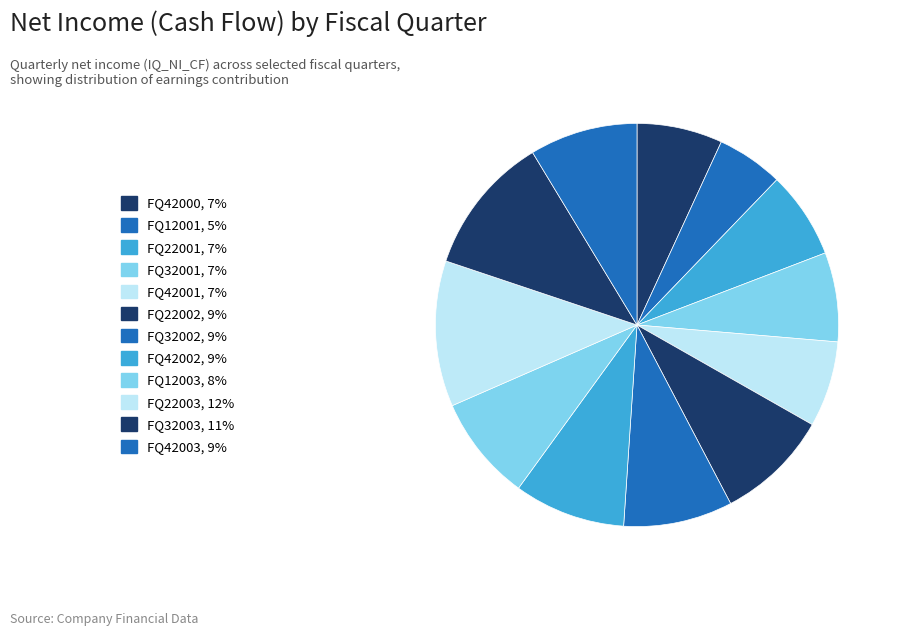

How many slices are in this pie chart?

12